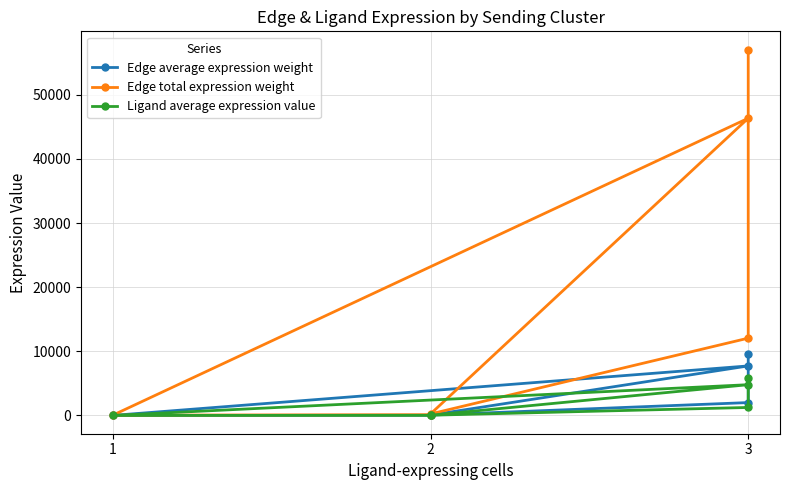

Which series has the widest spread of values?

Edge total expression weight